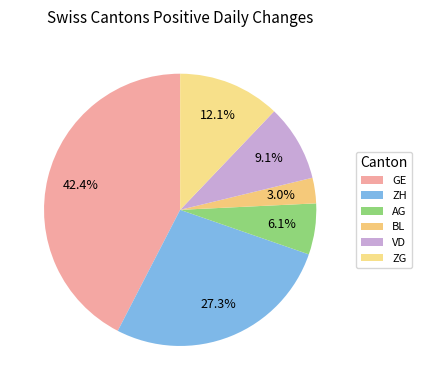

What percentage is the ZH slice, to the nearest percent?

27%